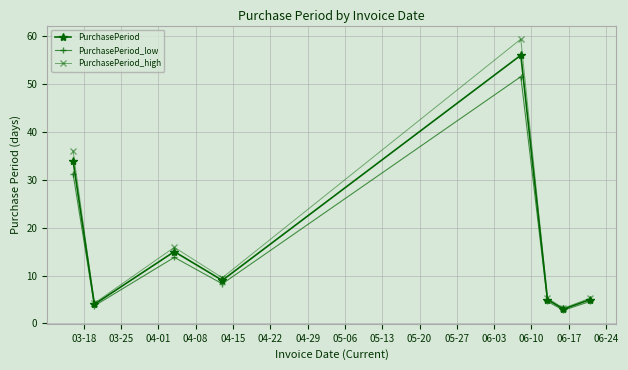

What is the sum of all PurchasePeriod_low values?

120.5